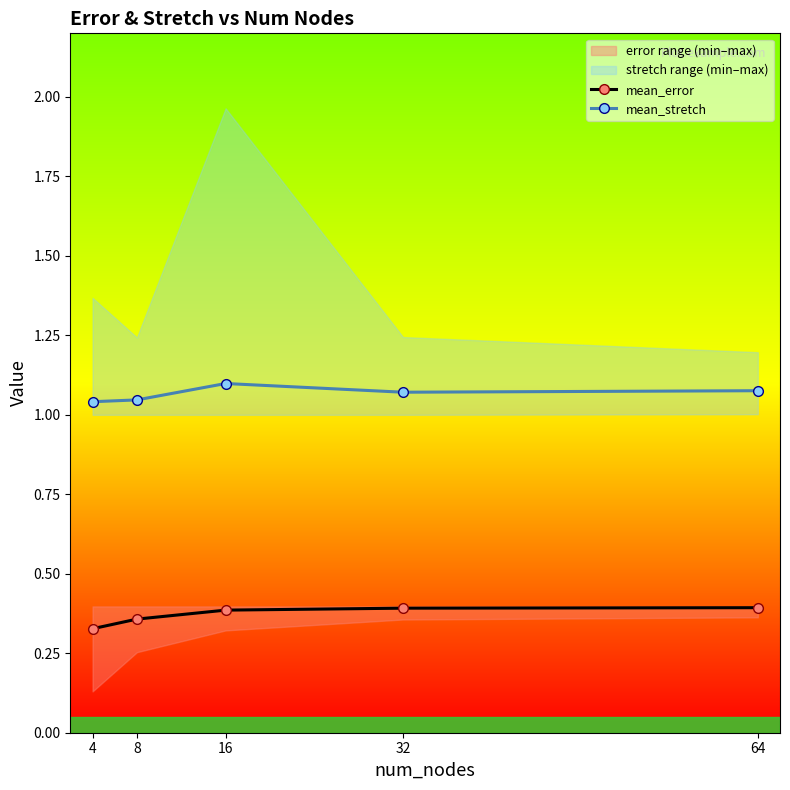

What is the sum of all mean_error values?

1.9